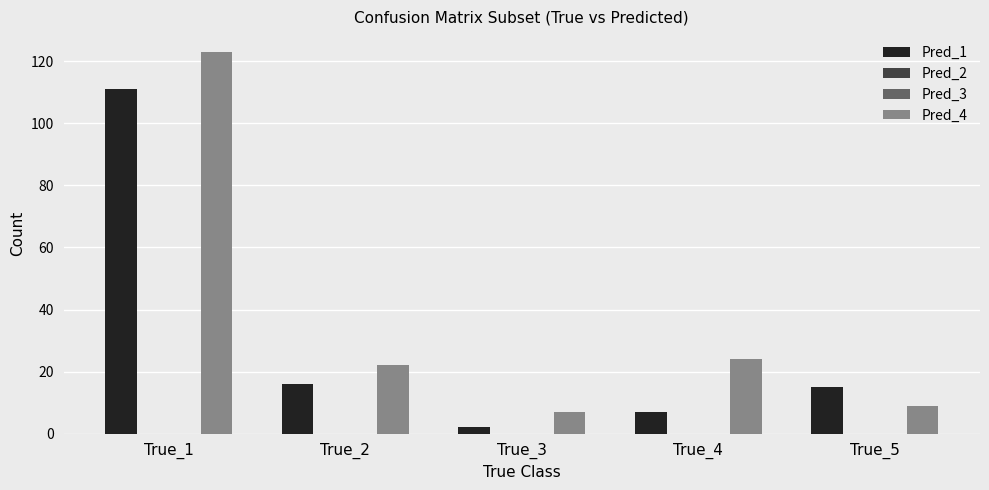

The value of Pred_4 at True_3 is 7. True or false?

True